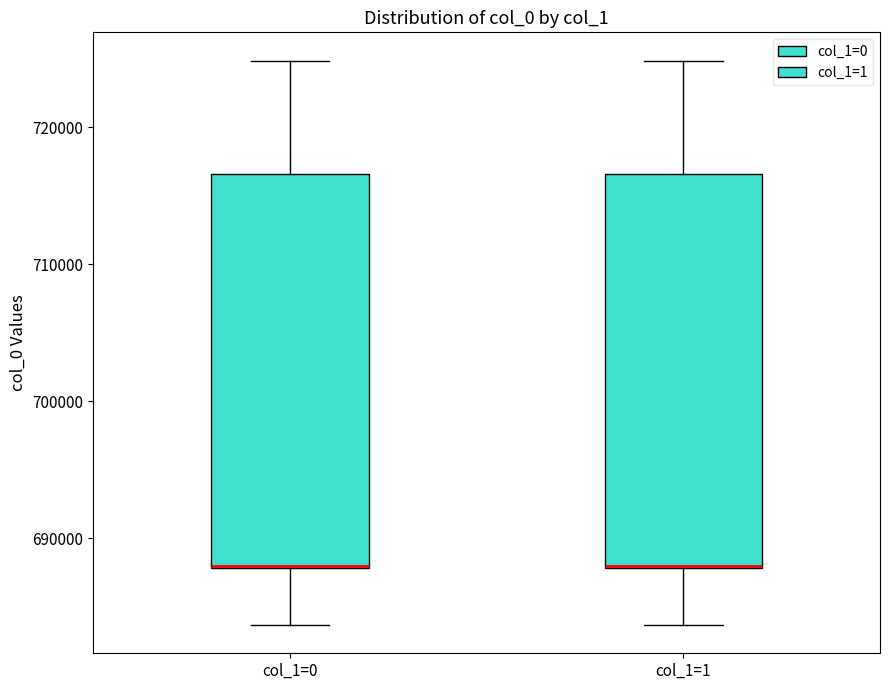

Reading left to right, read every box against the y-axis: the position of its median line, the range the box covers, and the ends of its whiskers. The values are not printed on the chart, so give them approximately, as read against the axis.

col_1=0: median 688000, box 688000 to 717000, whiskers 684000 to 725000
col_1=1: median 688000, box 688000 to 717000, whiskers 684000 to 725000